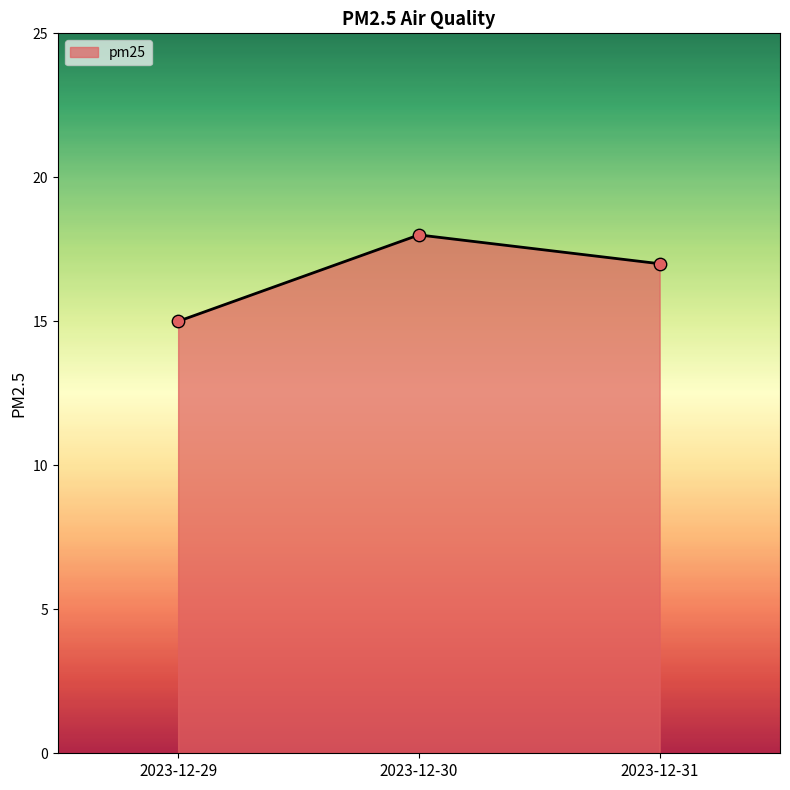

What is the ratio of the value at 2023-12-31 to the value at 2023-12-29?

1.1